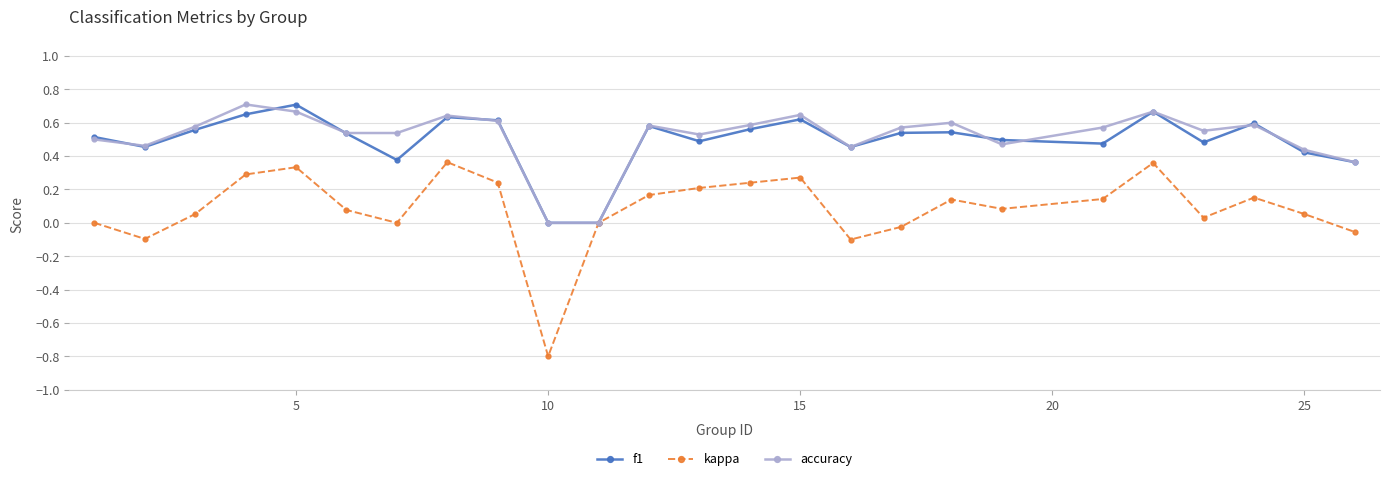

What is the minimum value shown in the chart?

-0.8